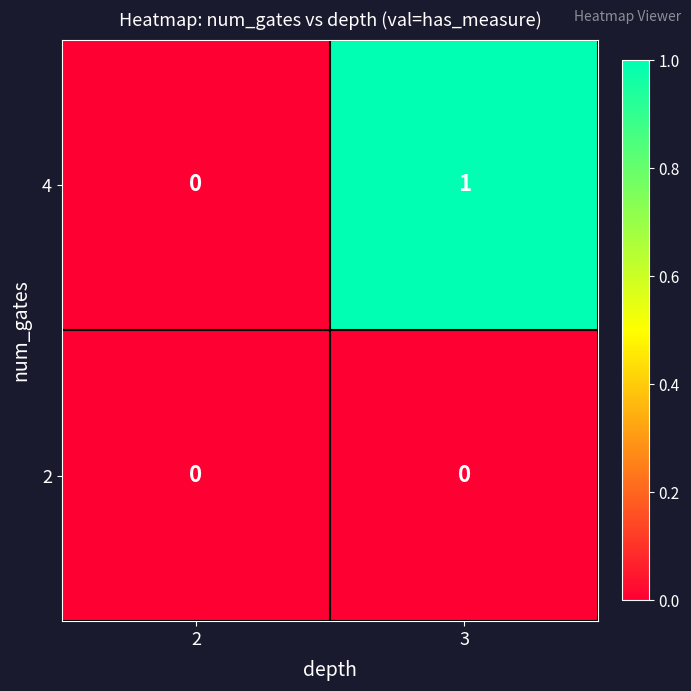

Which series has the widest spread of values?

4